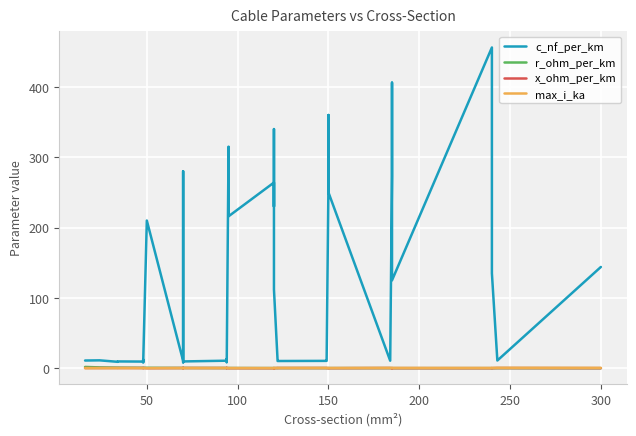

Is the value of x_ohm_per_km at 33 greater than the value of r_ohm_per_km at 200?

No